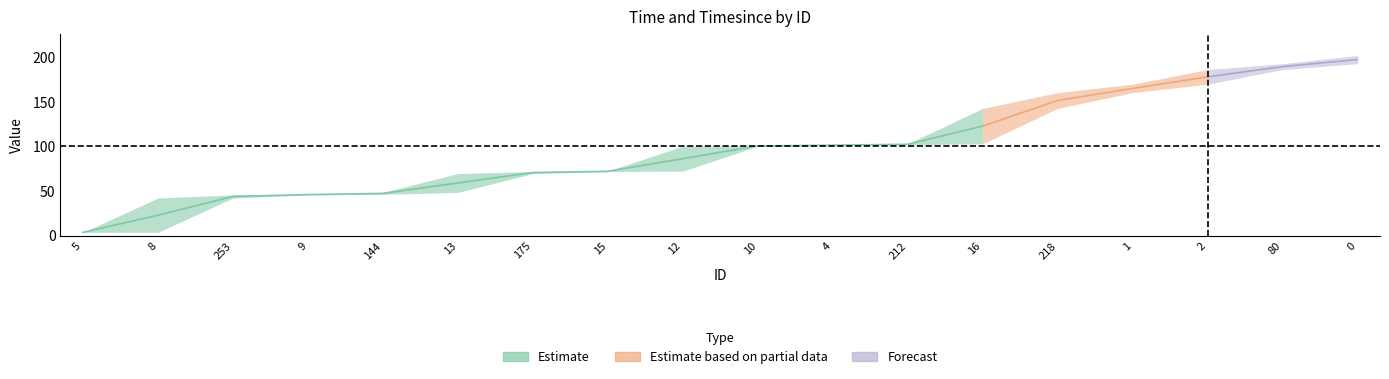

Does the chart have visible grid lines?

No